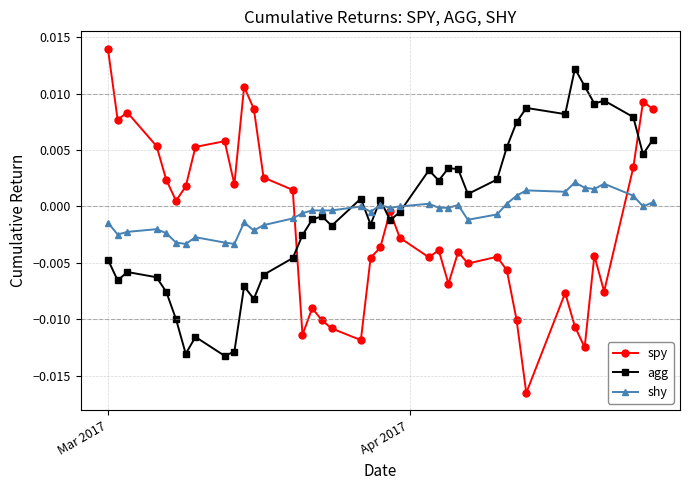

True or false: agg has more than 2 interior local peaks.

True